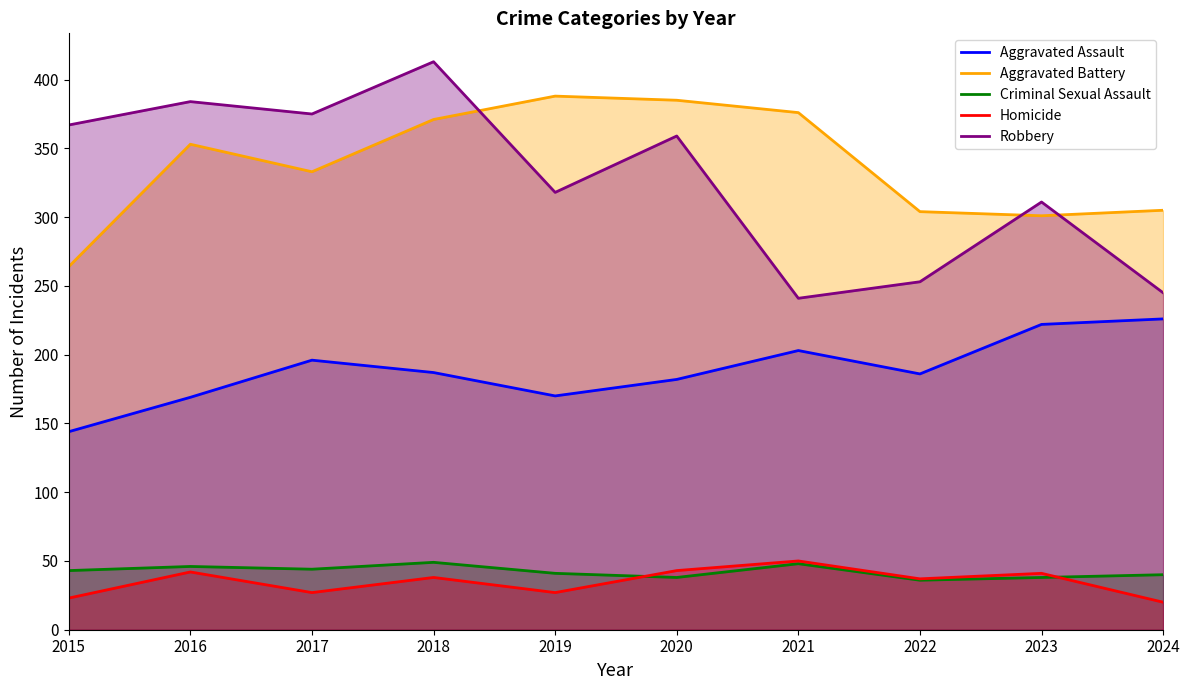

What is the approximate value of Aggravated Battery at 2017?

333